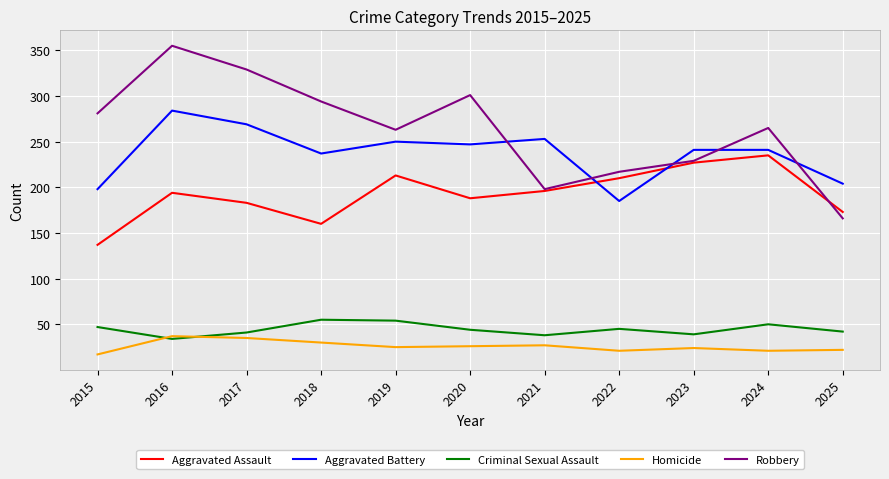

At which category is the sum across all series the highest?

2016